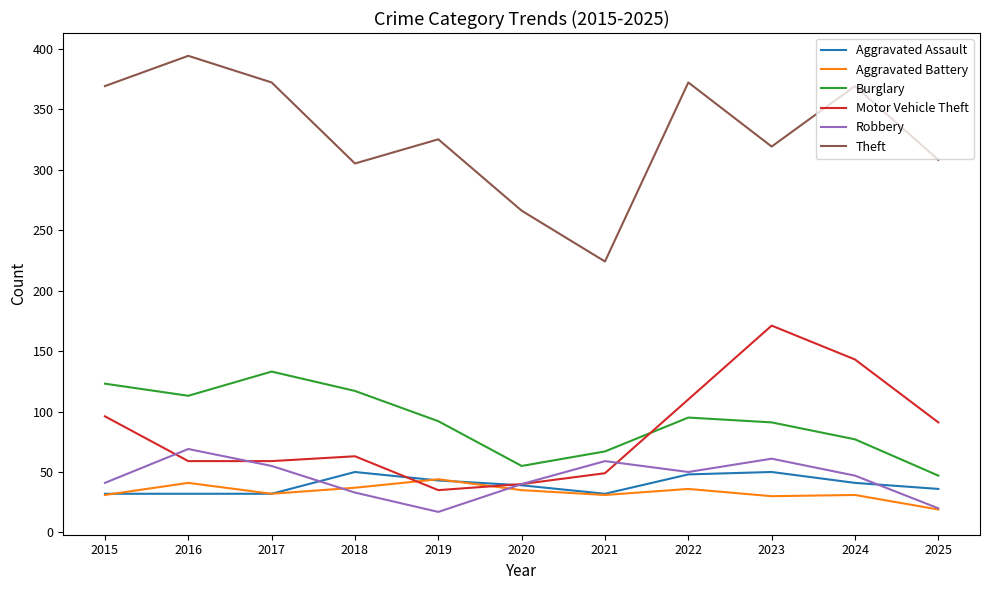

True or false: Burglary has a value of 32 at 2017.

False